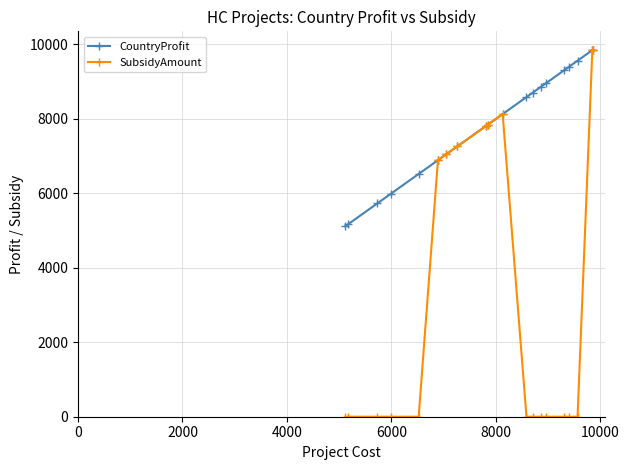

Which series has the largest total across all categories?

CountryProfit